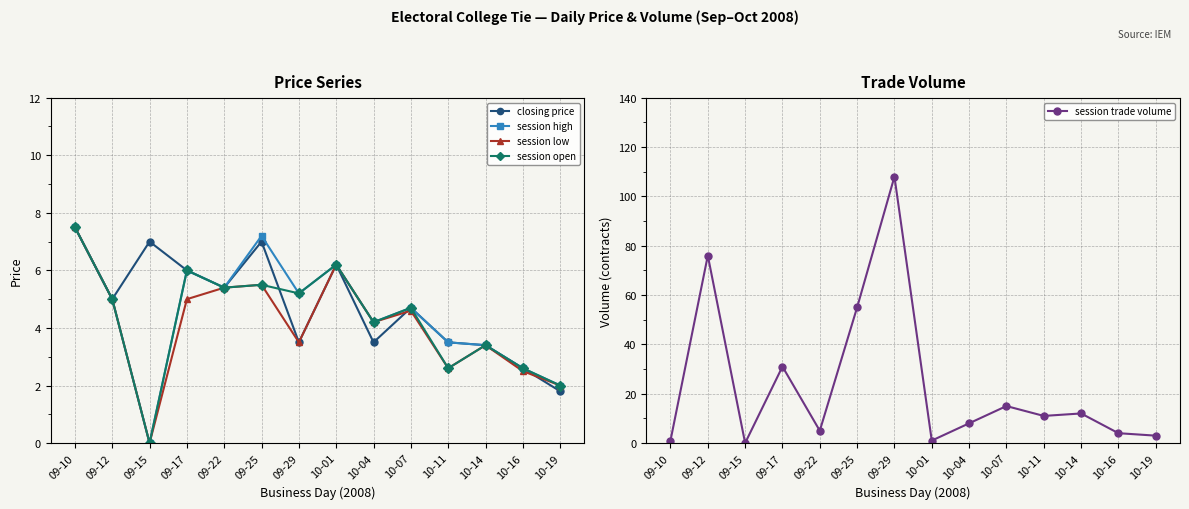

Where is the first local minimum for session high?

09-15